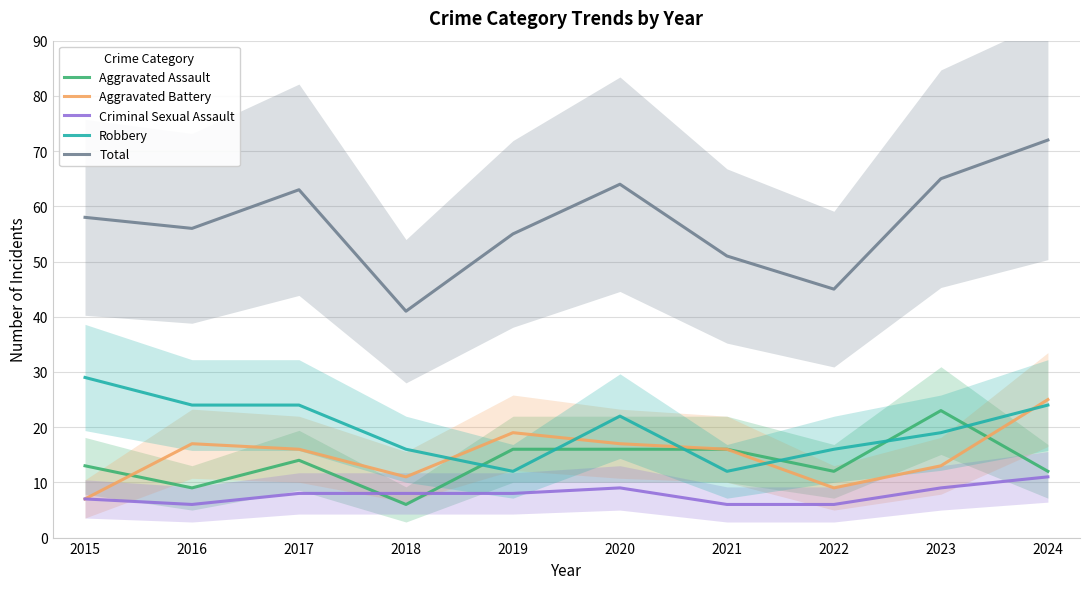

How many series are shown in this chart?

5